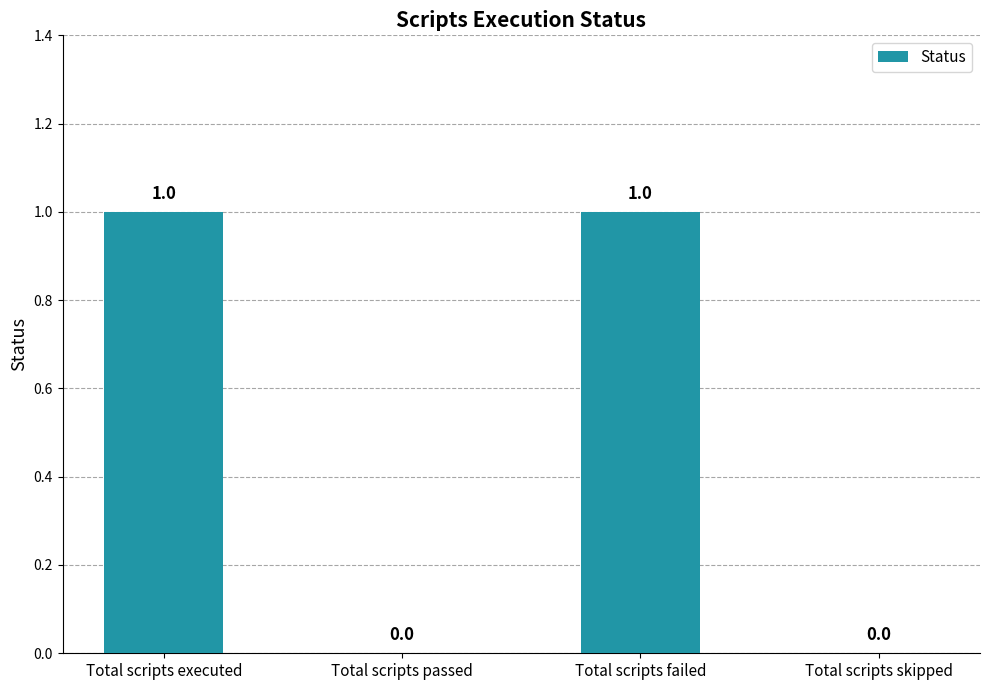

What is the change in value from Total scripts executed to Total scripts skipped?

-1